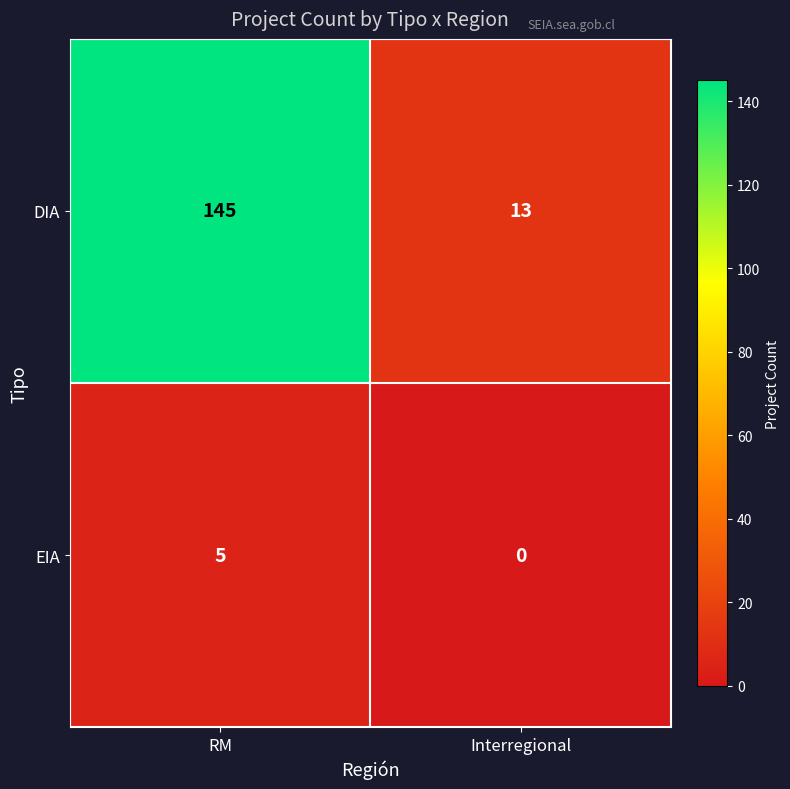

At how many categories does at least one series exceed 57?

1